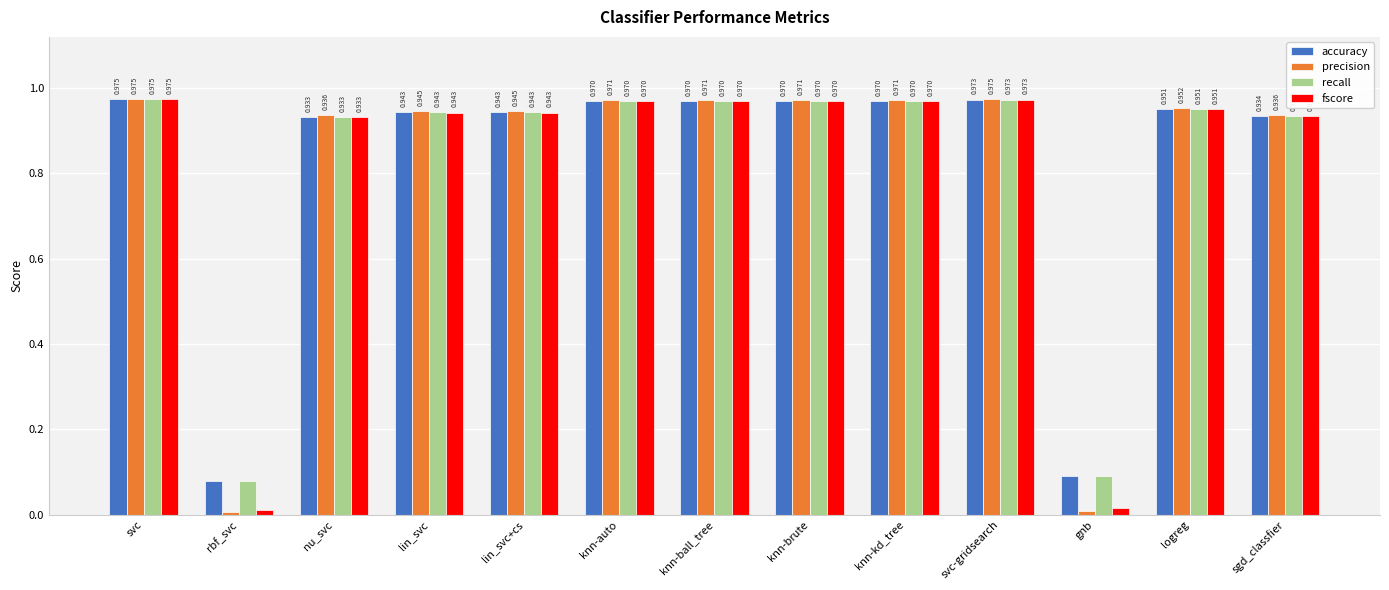

At which label is precision closest to 0?

rbf_svc